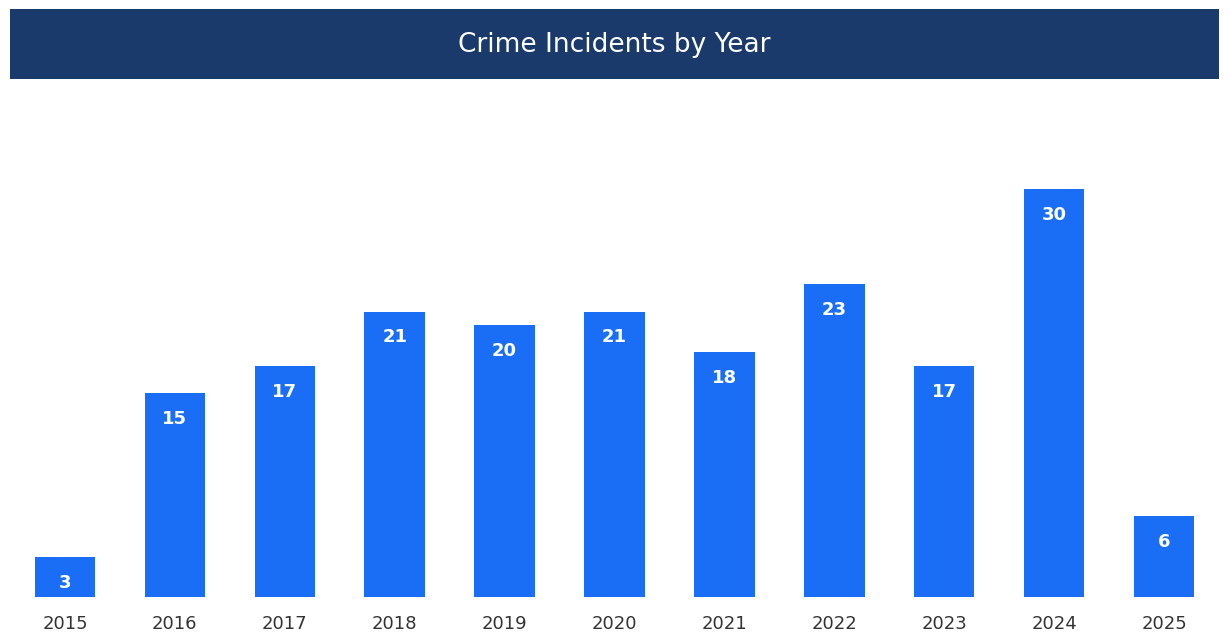

What is the change in value from 2015 to 2025?

+3